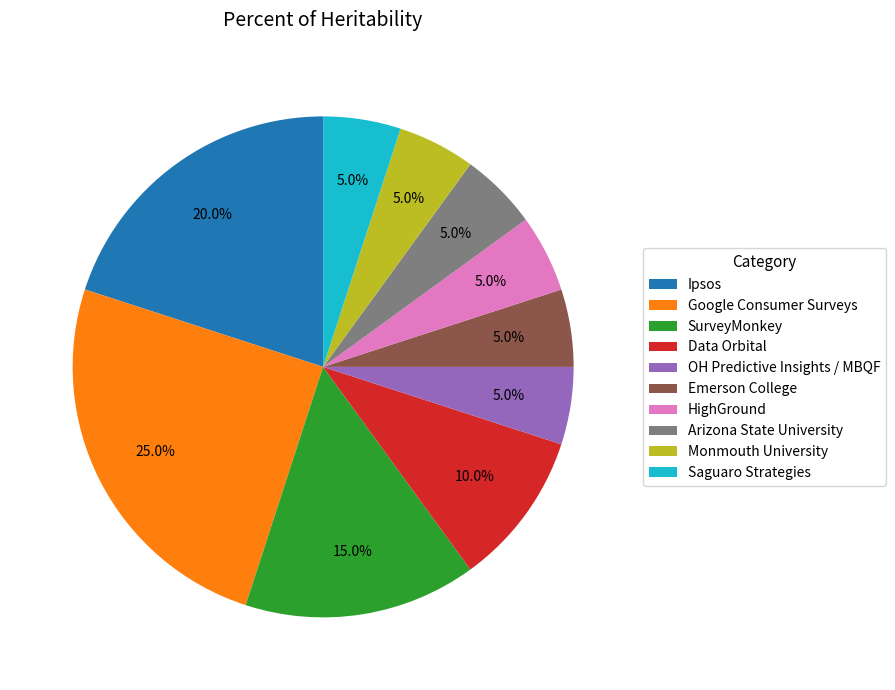

Approximately how many times larger is the value at Ipsos compared to Monmouth University?

4.0